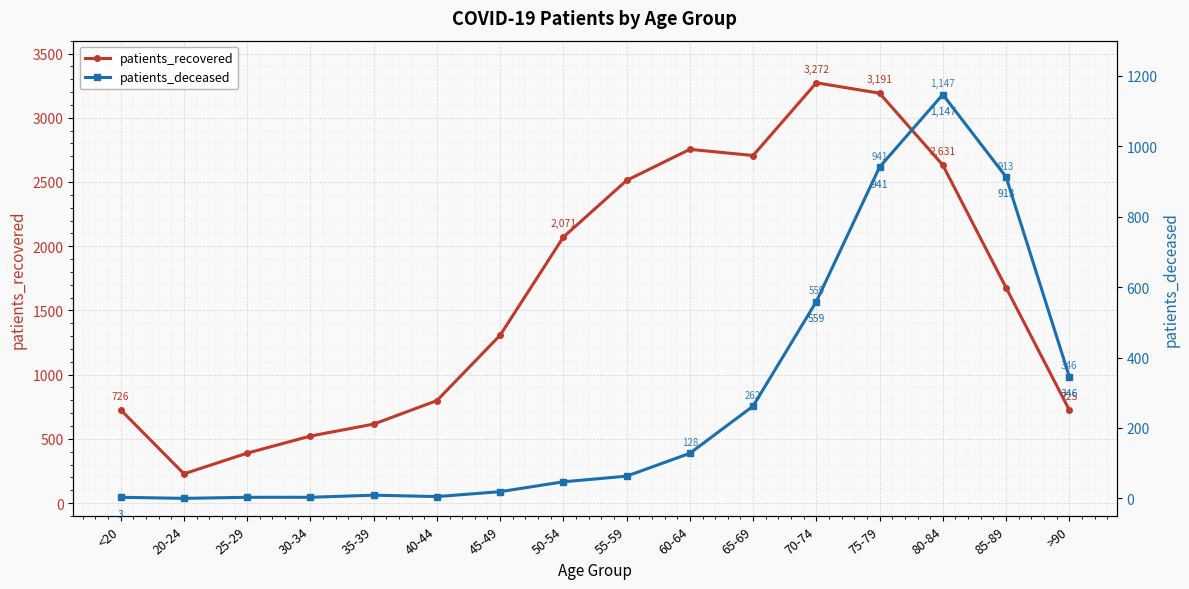

At which category is the sum across all series the highest?

75-79